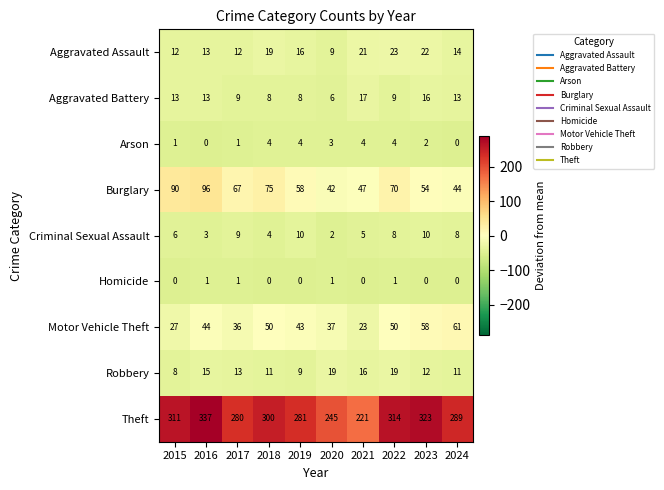

Which label corresponds to the largest value in the chart?

2016